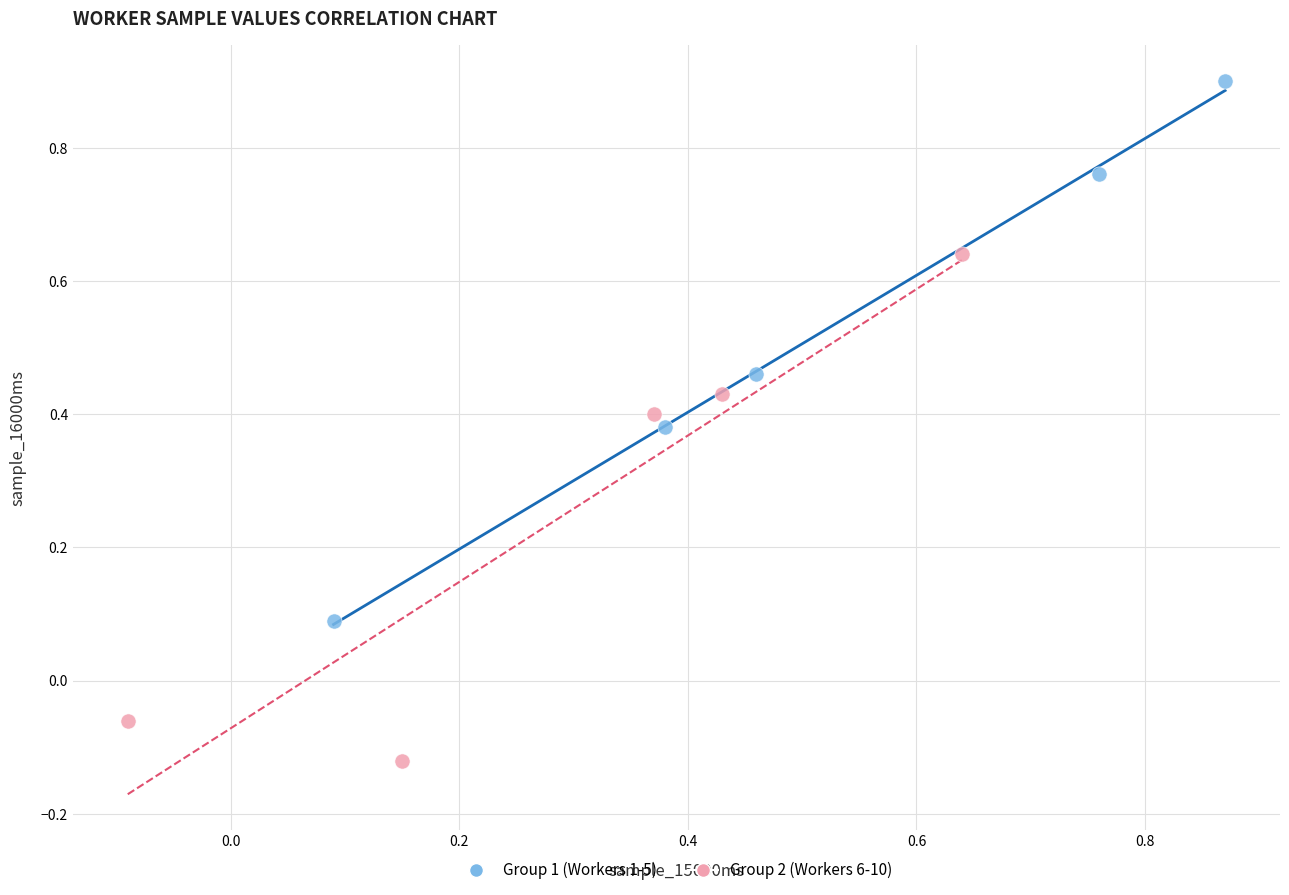

Which series contains the lowest Y value?

Group 2 (Workers 6-10)